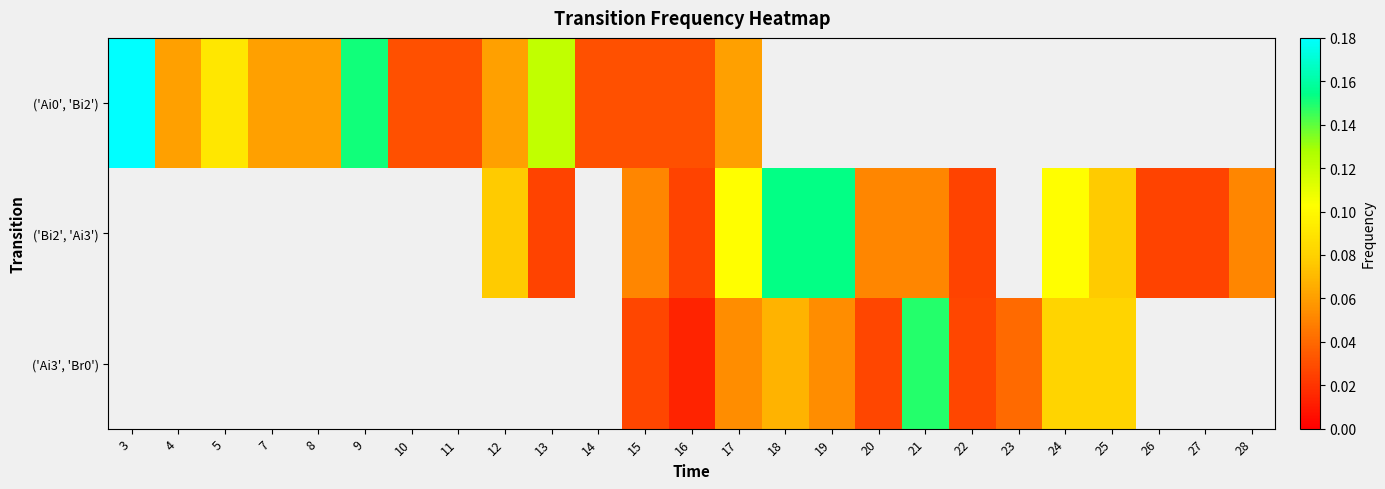

What is the total value across all series at 16?

0.1